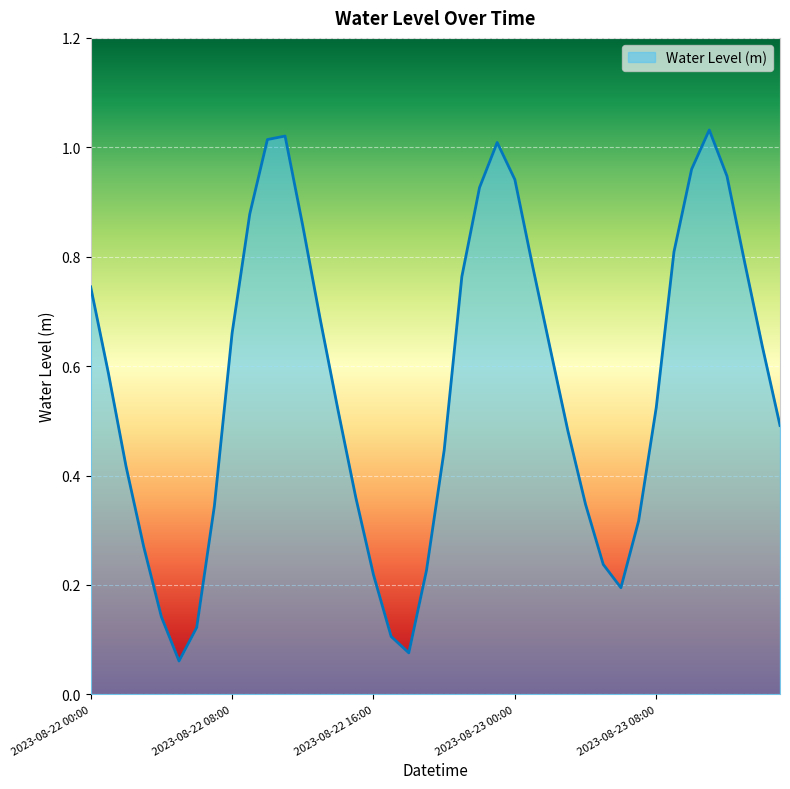

What is the label of the 3rd point from the right?

2023-08-23 13:00